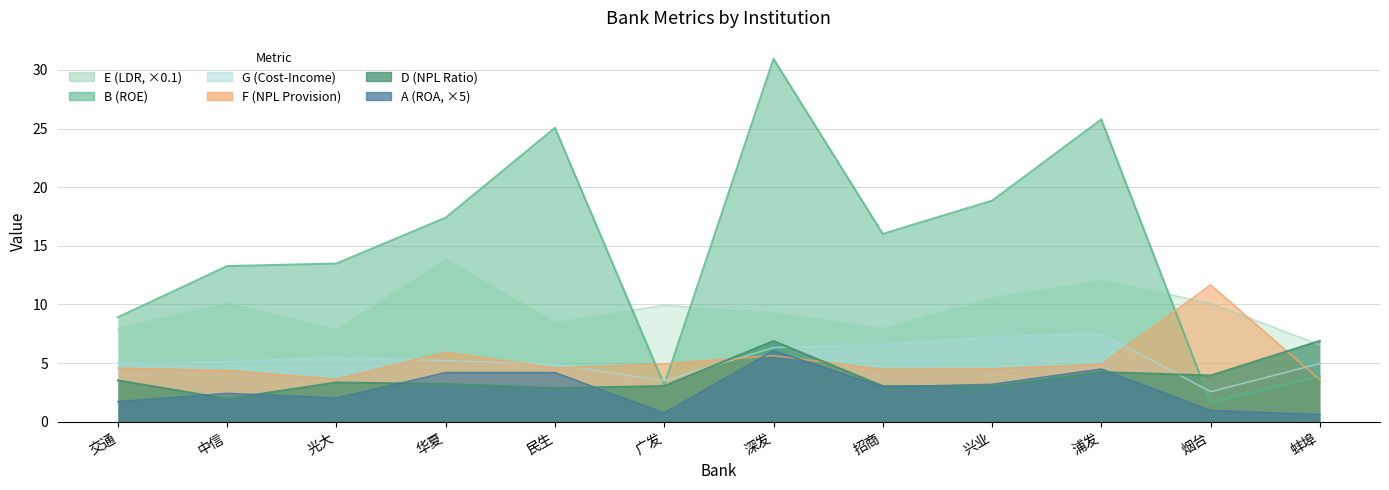

What is the highest value of the F series?

11.7